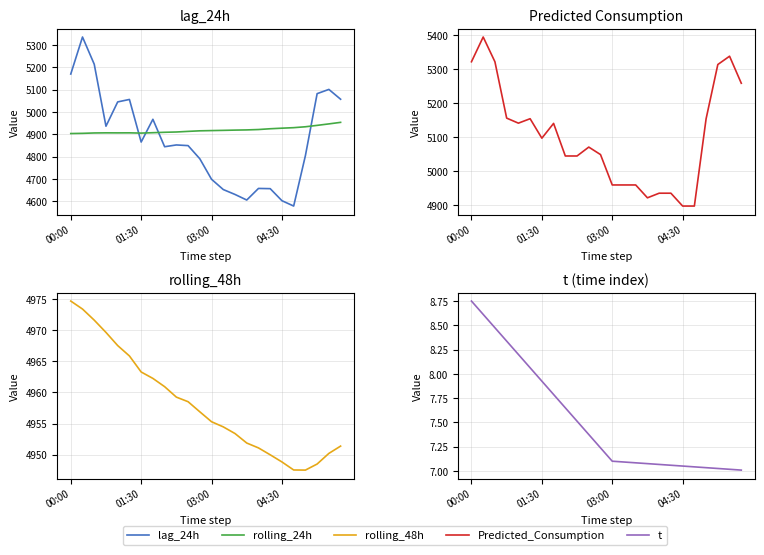

What is the value of the rolling_24h point at the 22nd from the left?

4939.8